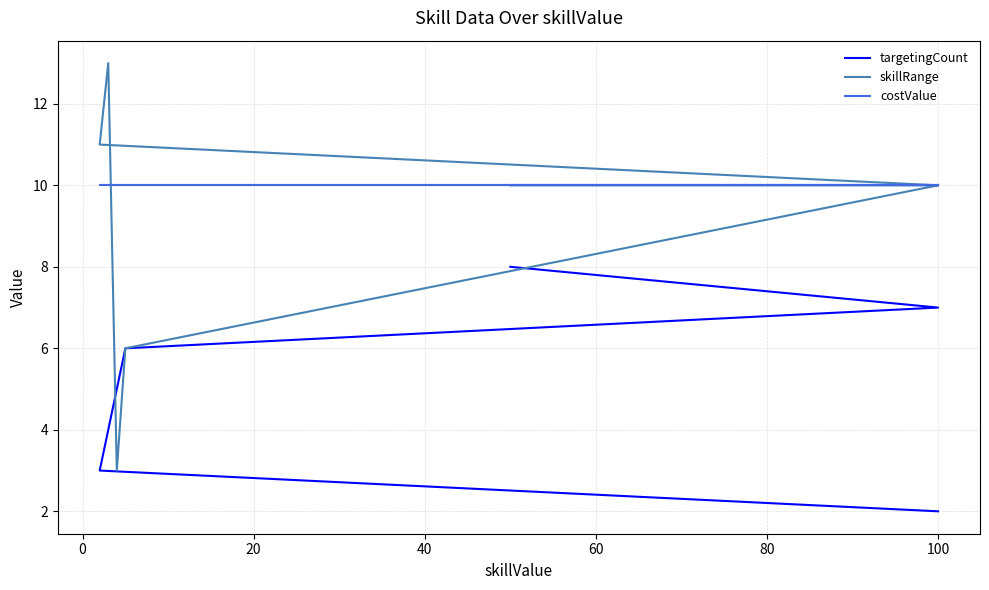

True or false: targetingCount and costValue intersect in this chart.

False